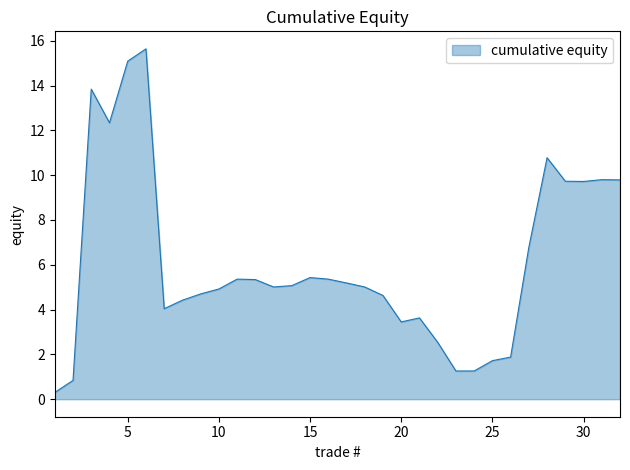

What is the difference between the maximum and minimum values?

15.3